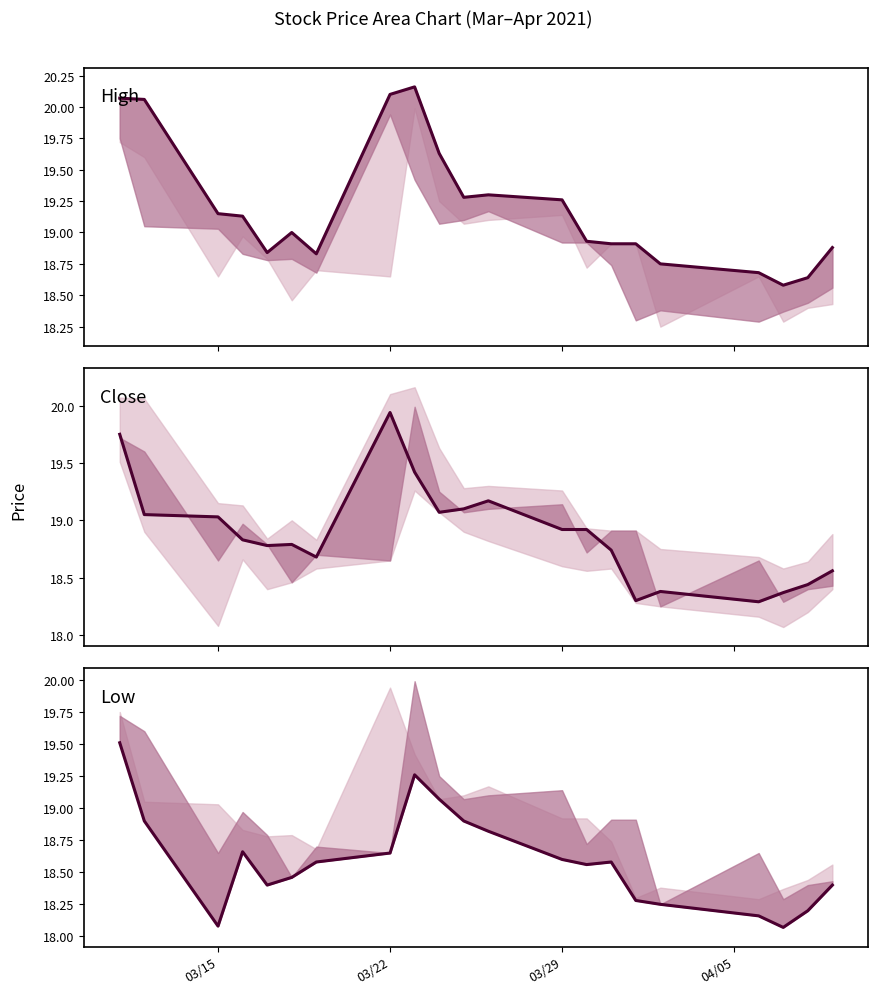

True or false: Low center and High center cross at least once.

False